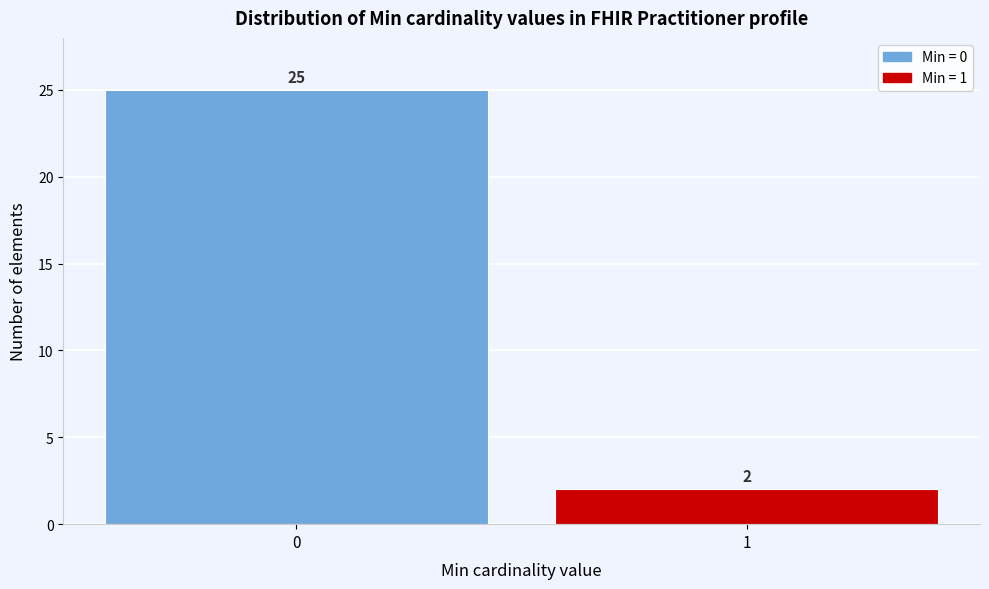

Reading left to right, transcribe all the data shown in this chart.

0=25	1=2